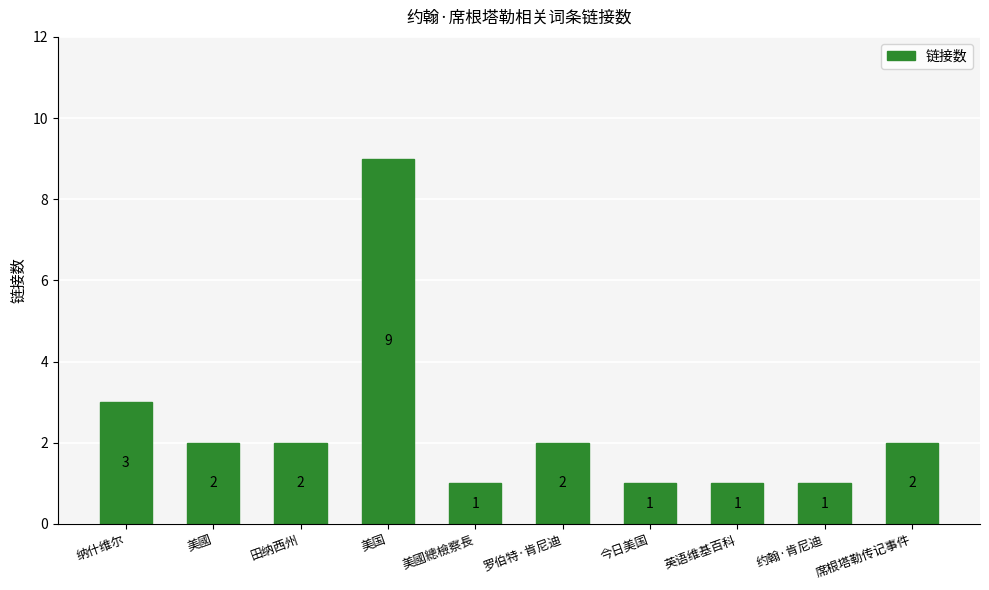

What is the label of the 8th bar from the right?

田纳西州